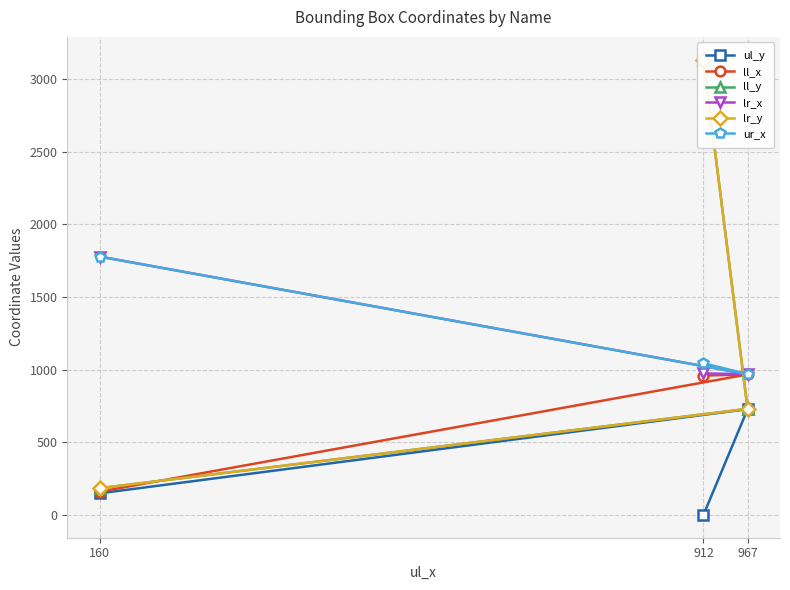

Which label corresponds to the smallest value in the chart?

912